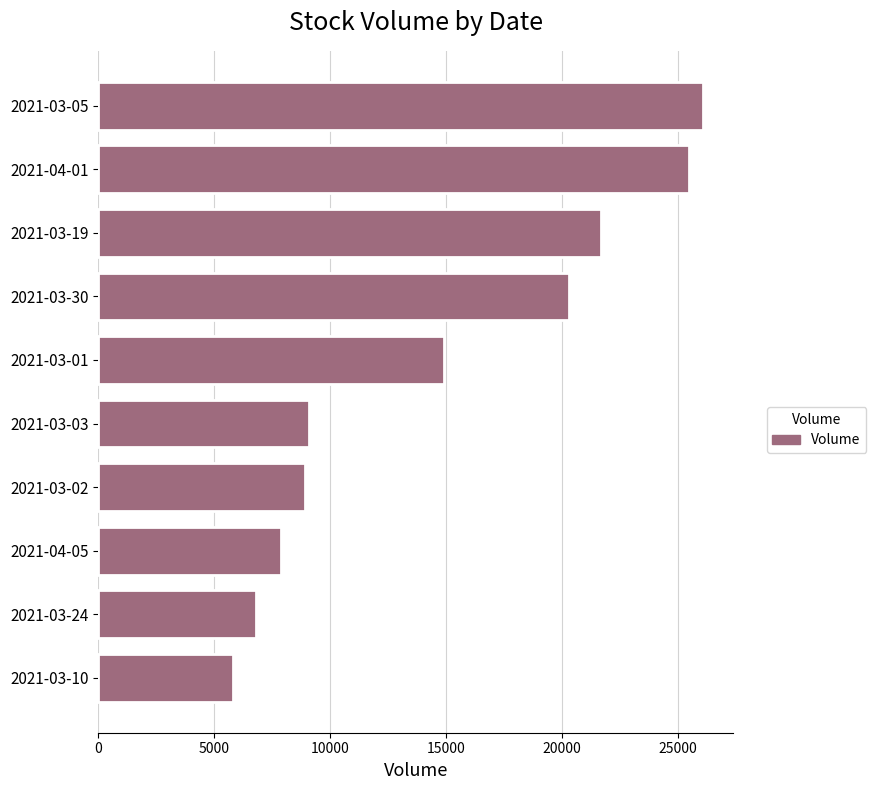

What is the value of the 1st bar from the top?

26100